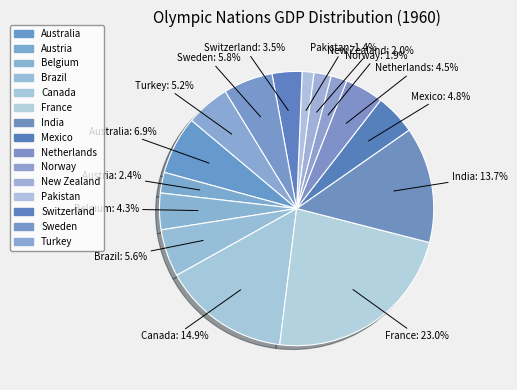

What is the largest slice in the pie chart?

France